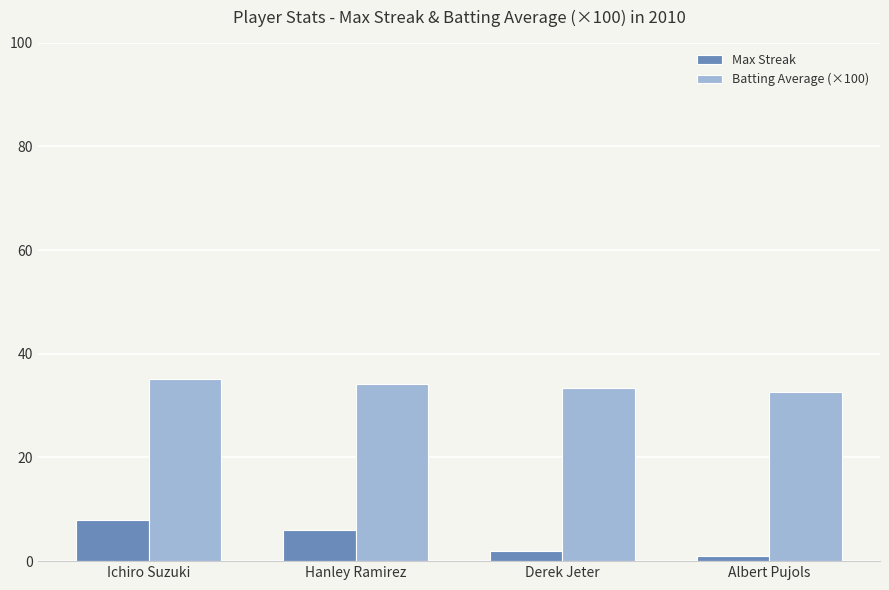

Is it true that Batting Average (×100) equals 18.2 at Ichiro Suzuki?

False